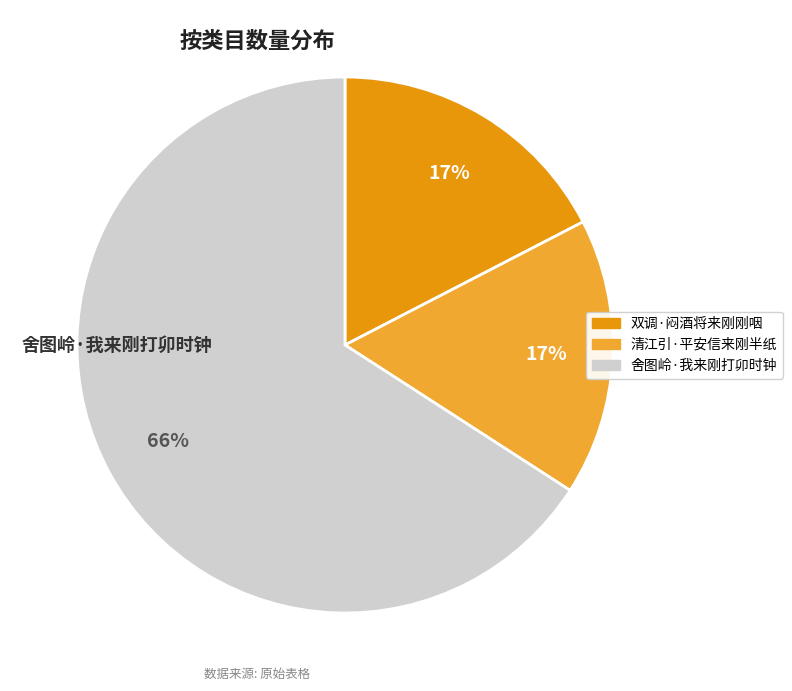

Count the number of slices in the pie.

3